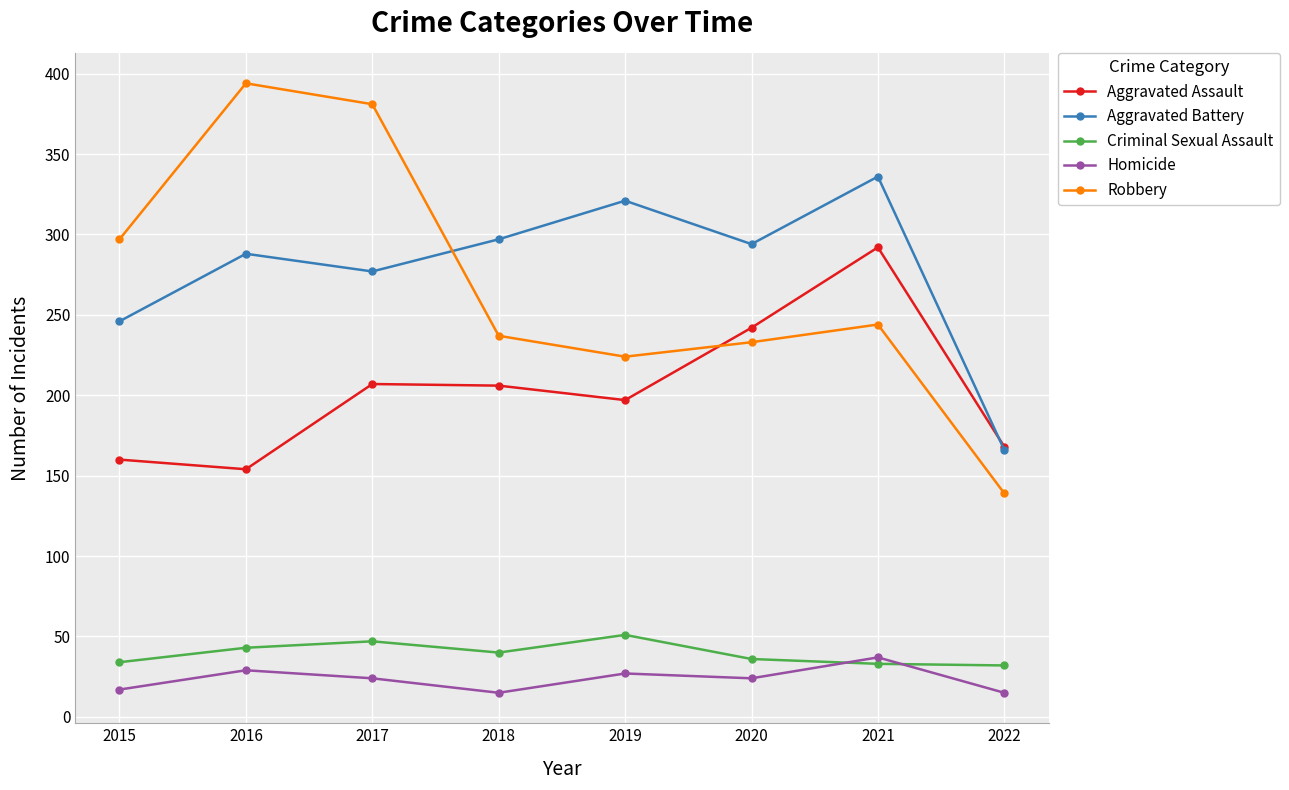

What is the value of the Aggravated Battery point at the 8th from the left?

166